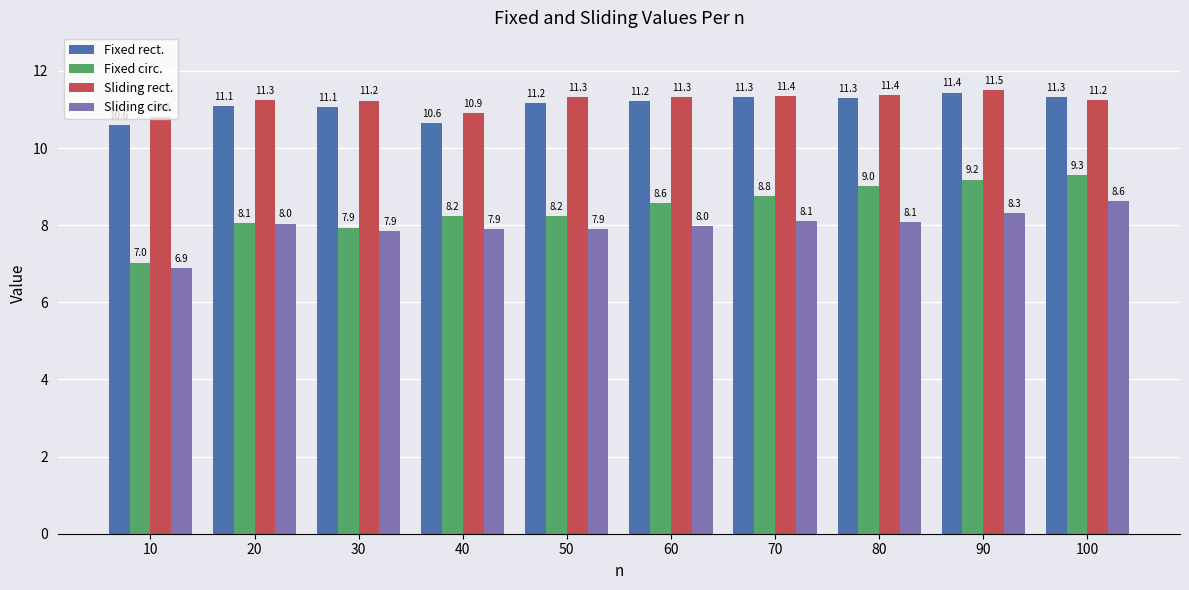

Are the bars grouped side by side (vs. stacked)?

Yes